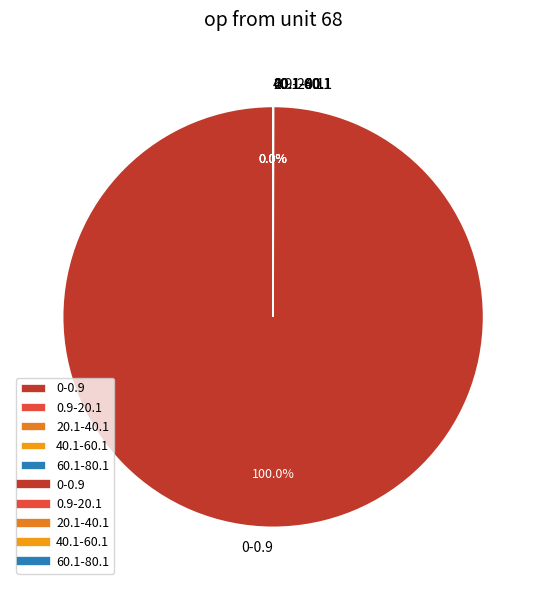

Which slice is the largest?

0-0.9